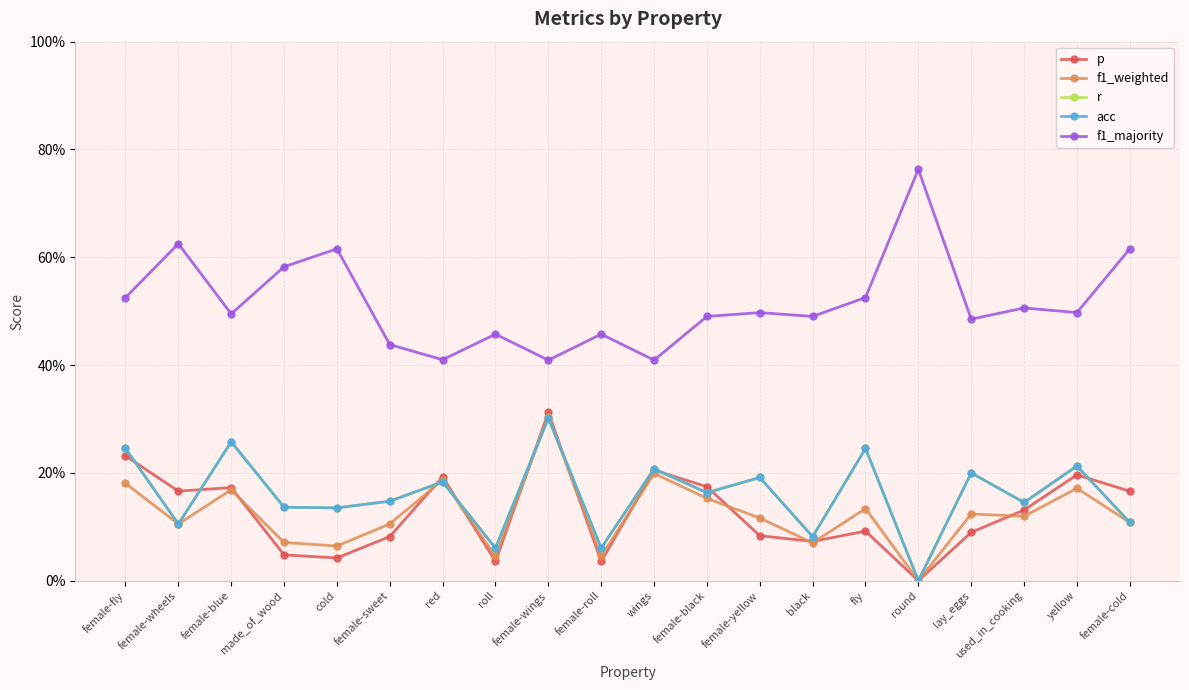

Is this an area chart (filled region under the line)?

No